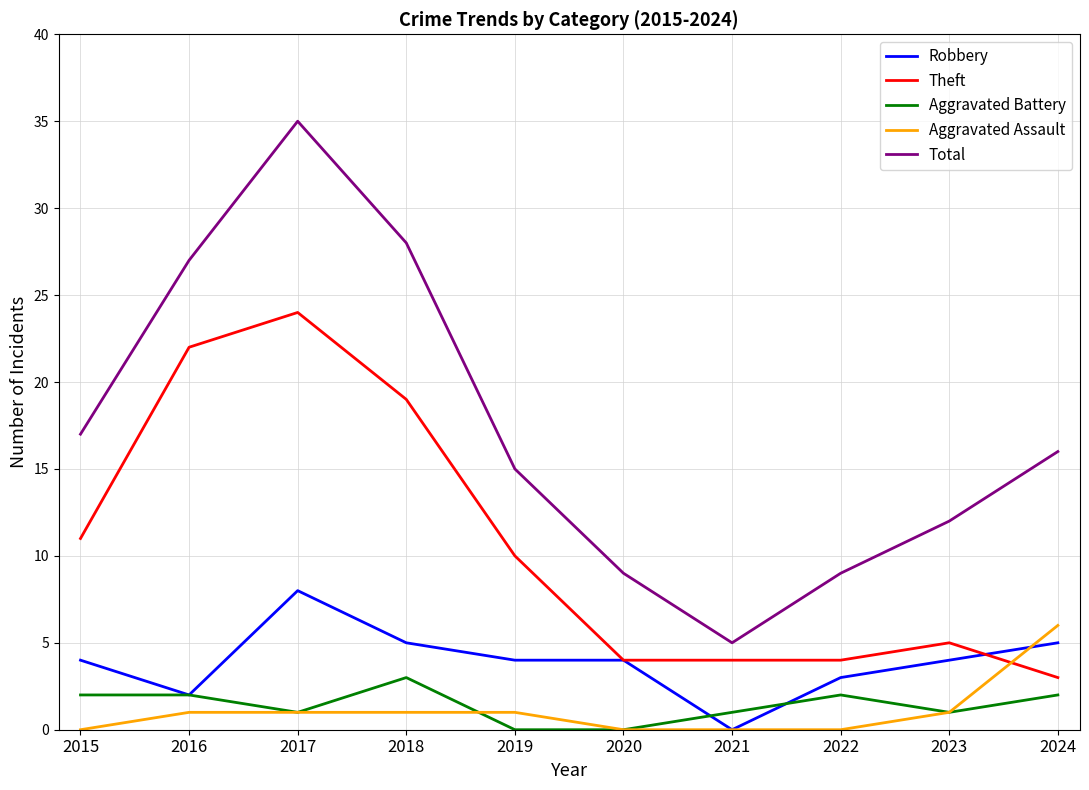

What are all the series names shown in the legend?

Robbery, Theft, Aggravated Battery, Aggravated Assault, Total